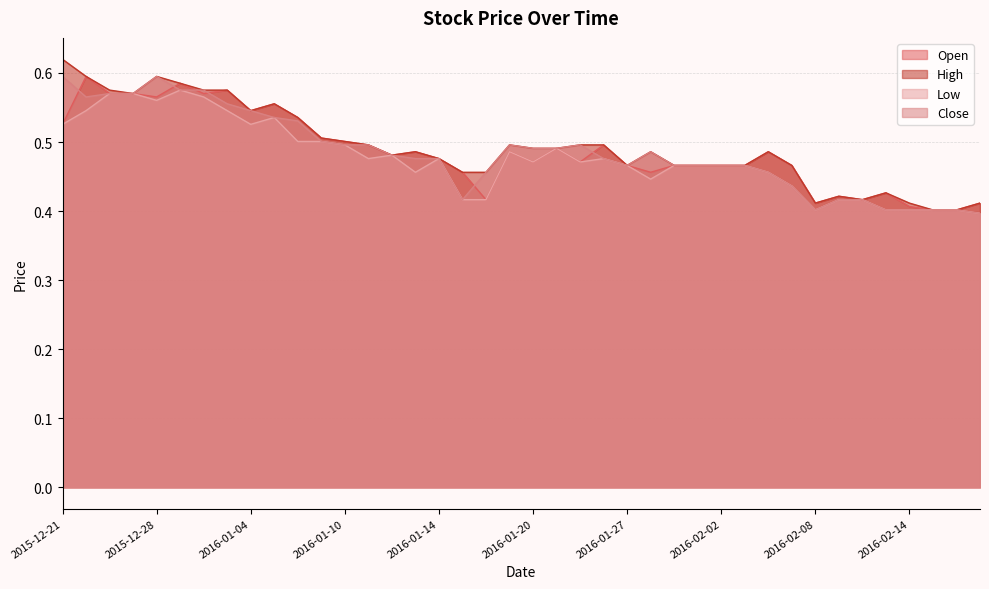

At which label does High reach its peak?

2015-12-21